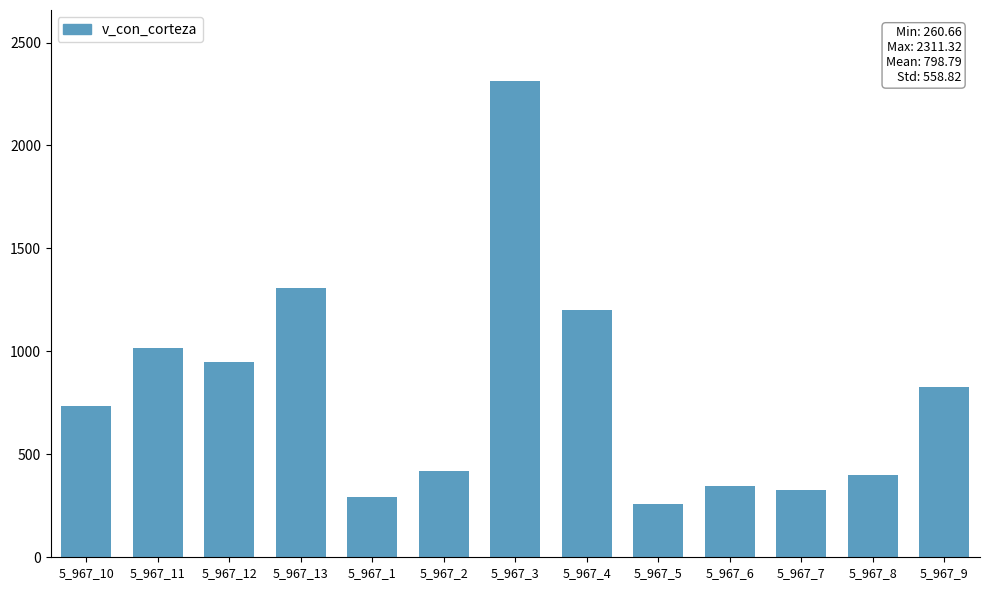

At which label is the value closest to 1285?

5_967_13